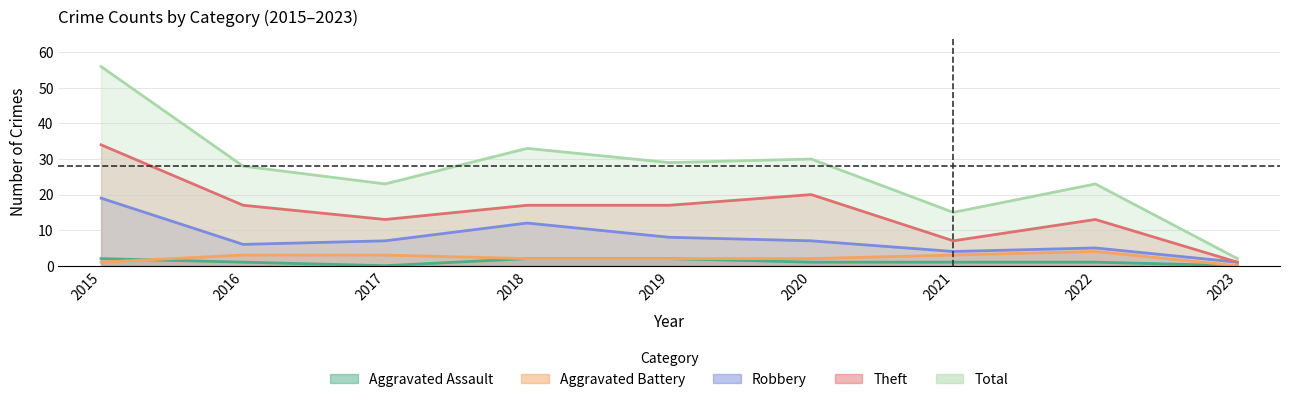

Reading left to right, list all the values displayed in this chart.

Aggravated Assault: 2015=2	2016=1	2017=0	2018=2	2019=2	2020=1	2021=1	2022=1	2023=0
Aggravated Battery: 2015=1	2016=3	2017=3	2018=2	2019=2	2020=2	2021=3	2022=4	2023=0
Robbery: 2015=19	2016=6	2017=7	2018=12	2019=8	2020=7	2021=4	2022=5	2023=1
Theft: 2015=34	2016=17	2017=13	2018=17	2019=17	2020=20	2021=7	2022=13	2023=1
Total: 2015=56	2016=28	2017=23	2018=33	2019=29	2020=30	2021=15	2022=23	2023=2